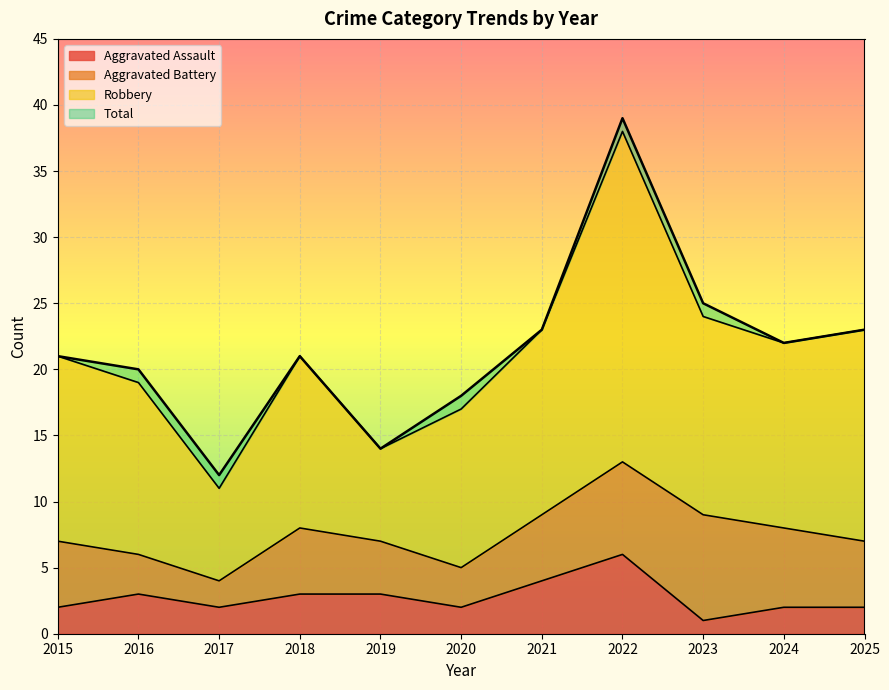

True or false: Aggravated Assault and Robbery cross at least once.

False